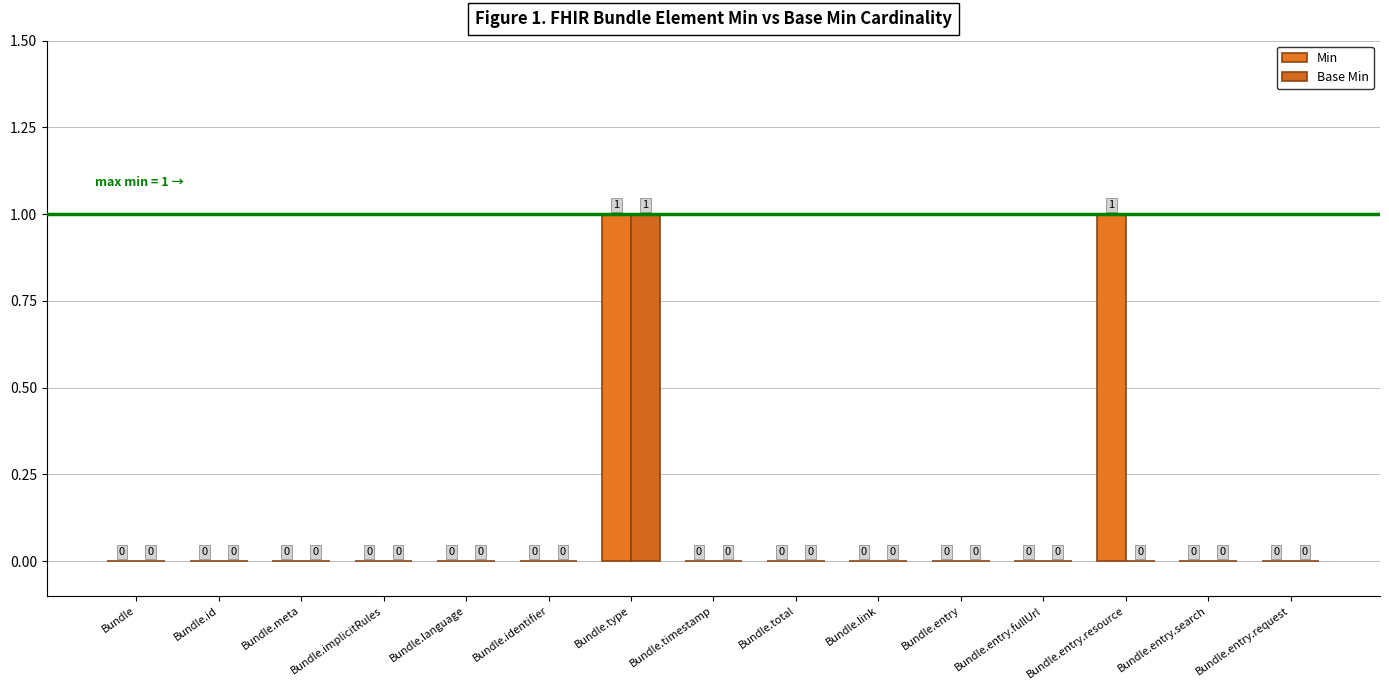

Reading left to right, transcribe all the data shown in this chart.

Min: 0	0	0	0	0	0	1	0	0	0	0	0	1	0	0
Base Min: 0	0	0	0	0	0	1	0	0	0	0	0	0	0	0